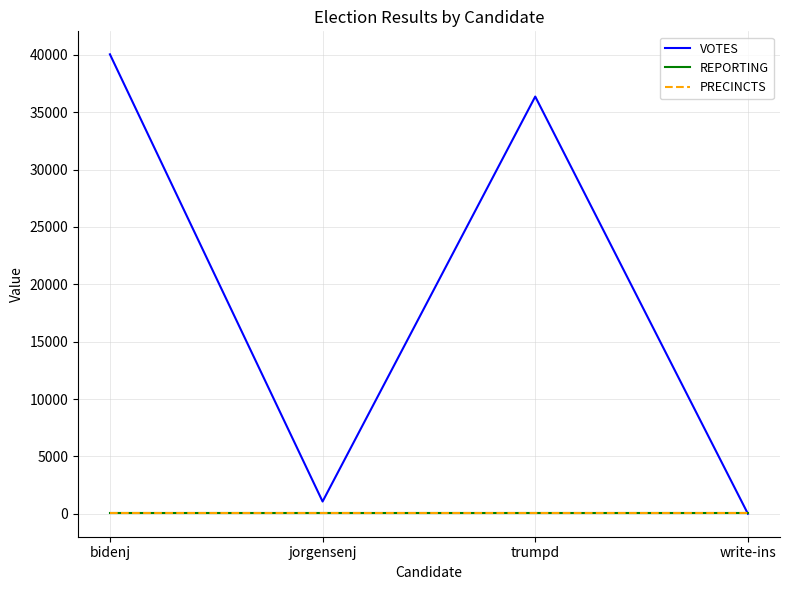

After their last crossing, which series has the higher values: PRECINCTS or VOTES?

PRECINCTS